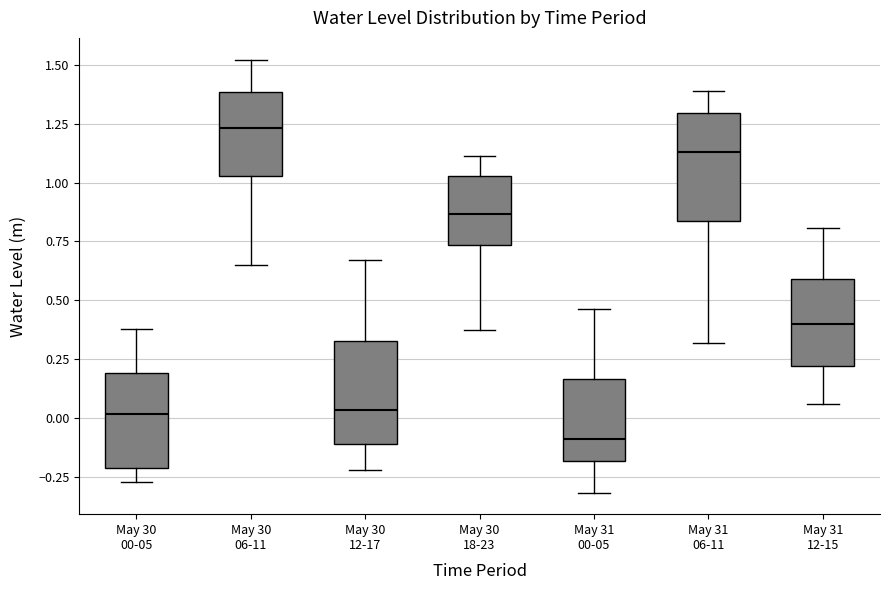

Where is the lower edge of the box for May 31 06-11 on the y-axis? The values are not printed on the chart, so give them approximately, as read against the axis.

0.85